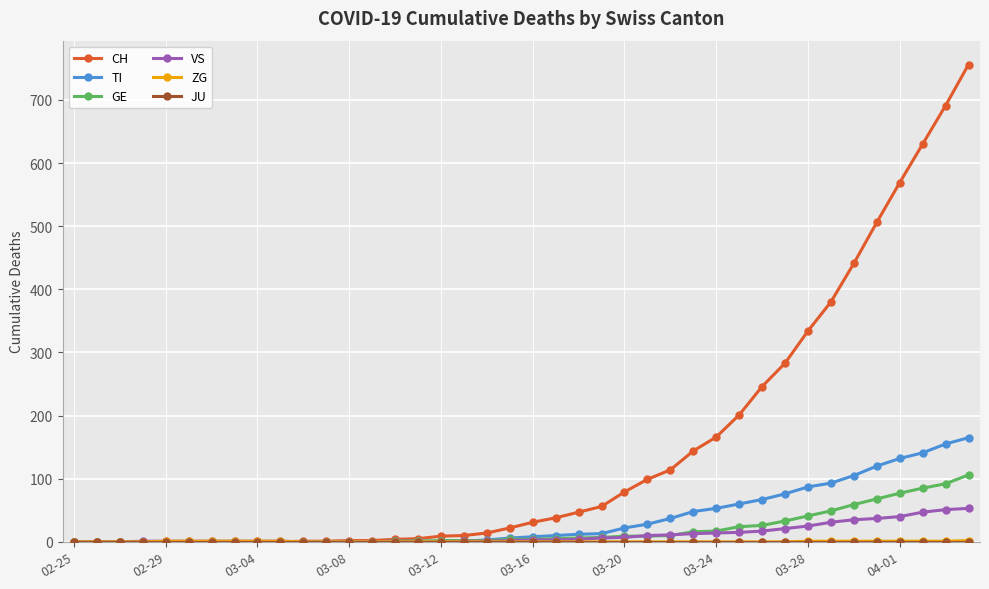

Which series has the largest total across all categories?

CH